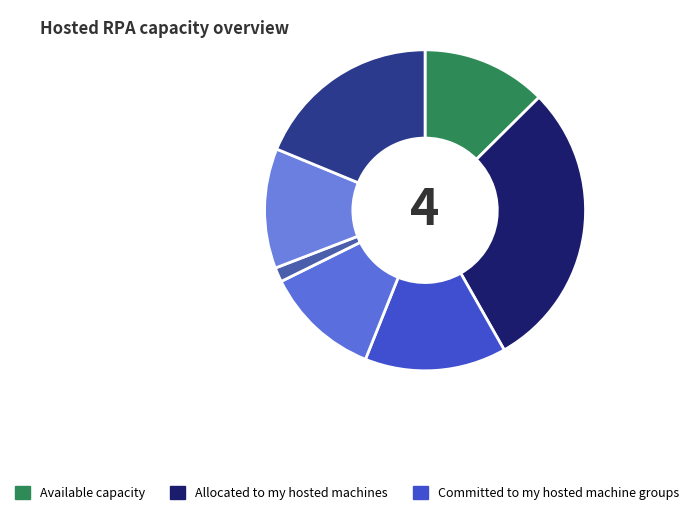

How many segments does this pie chart have?

7